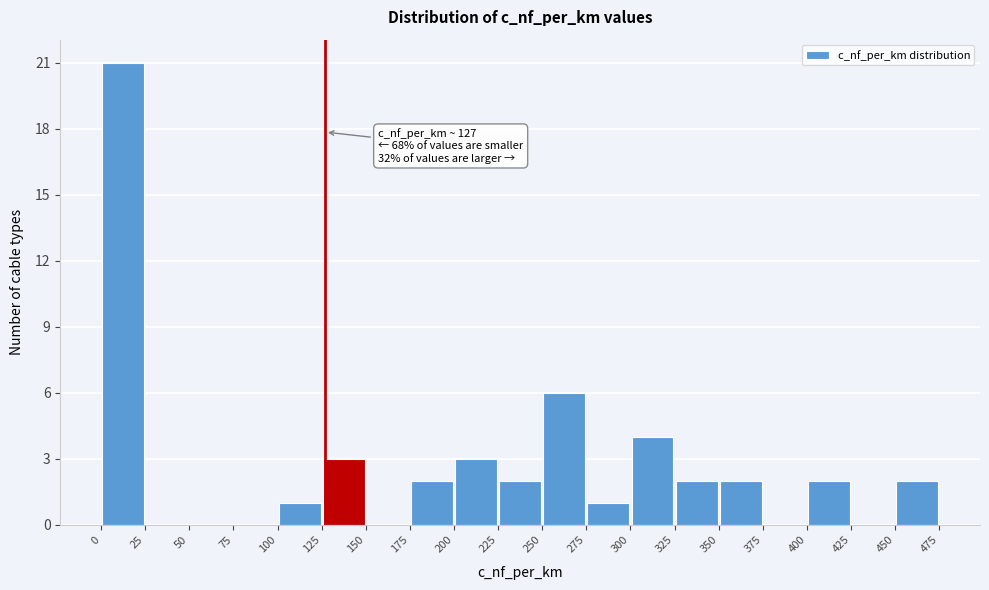

Over which range of the x-axis is the bar tallest?

0 to 25